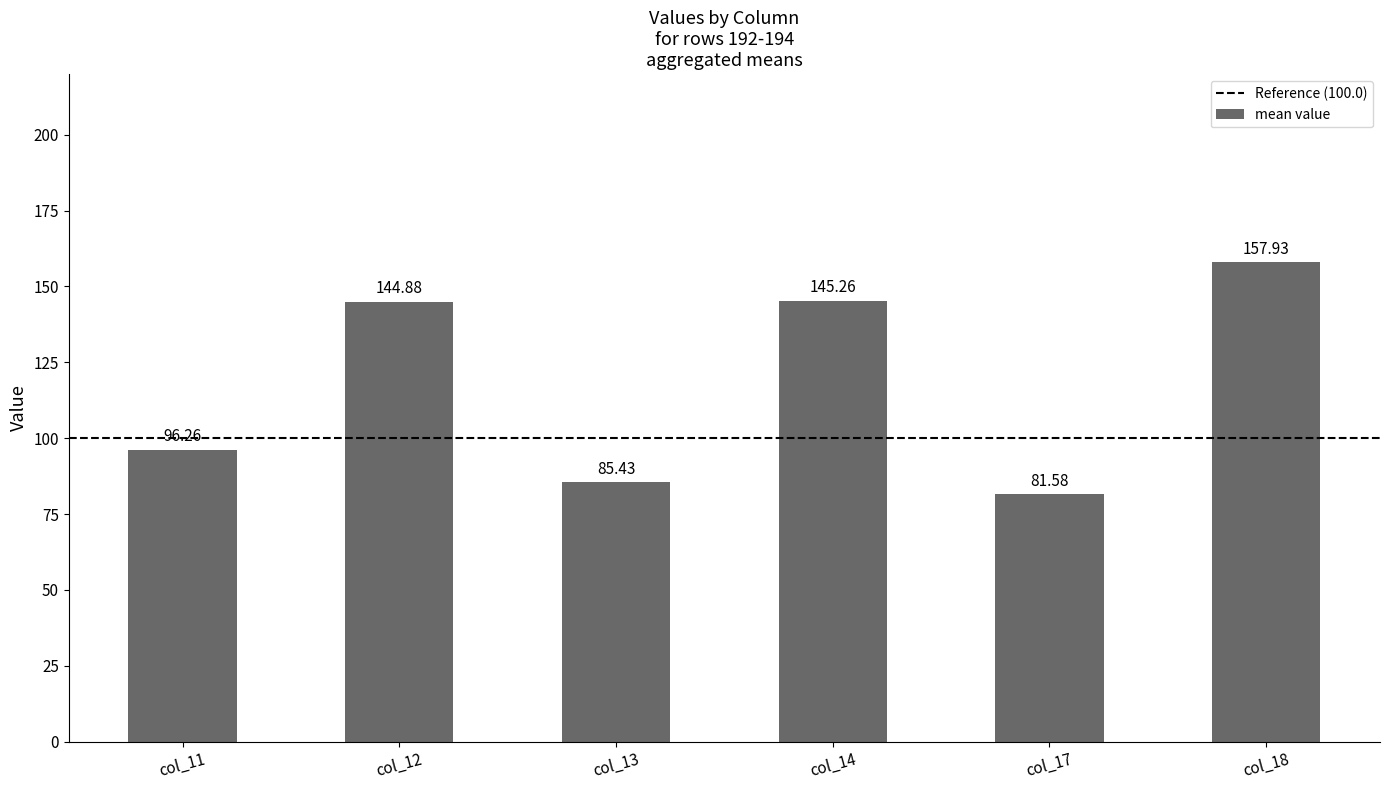

What is the difference between the maximum and second lowest values?

72.5